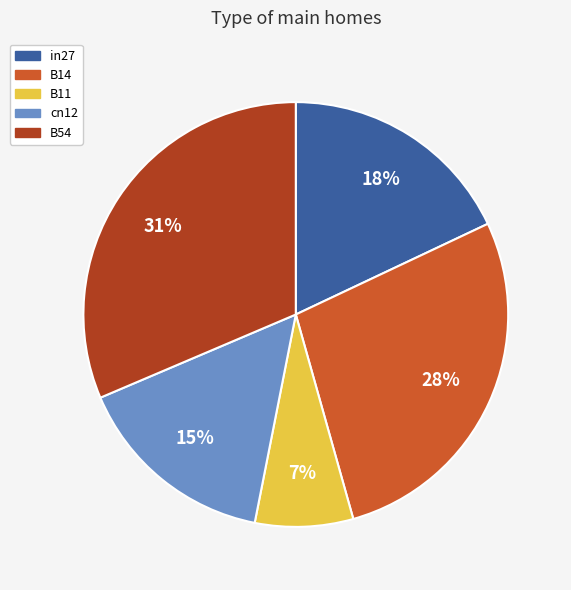

How many slices are in this pie chart?

5